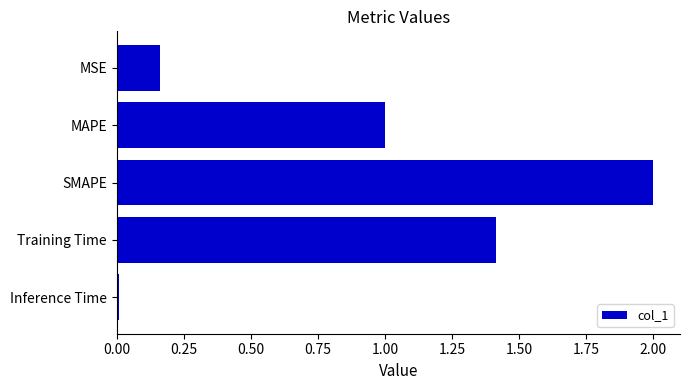

Rank the categories by value from lowest to highest.

Inference Time, MSE, MAPE, Training Time, SMAPE